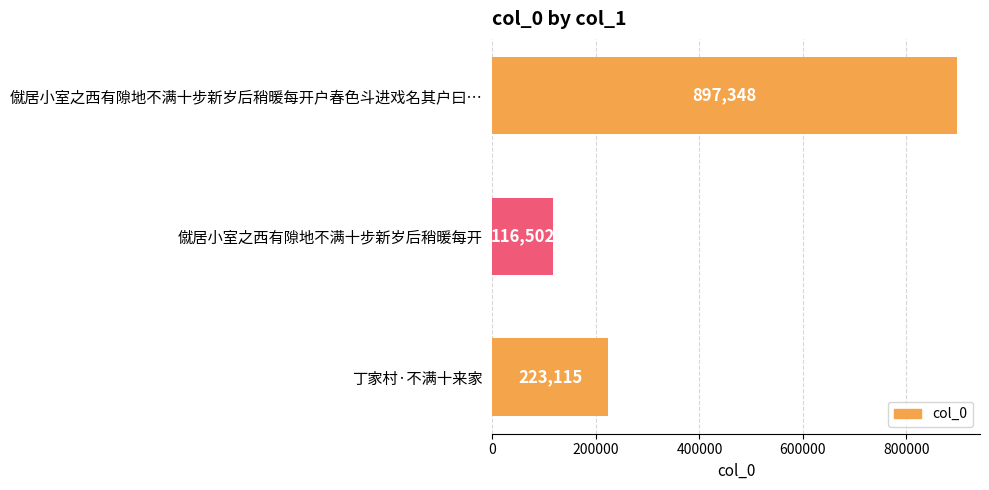

Reading top to bottom, what are all the values shown in this chart?

僦居小室之西有隙地不满十步新岁后稍暖每开户春色斗进戏名其户曰…=897348	僦居小室之西有隙地不满十步新岁后稍暖每开=116502	丁家村·不满十来家=223115